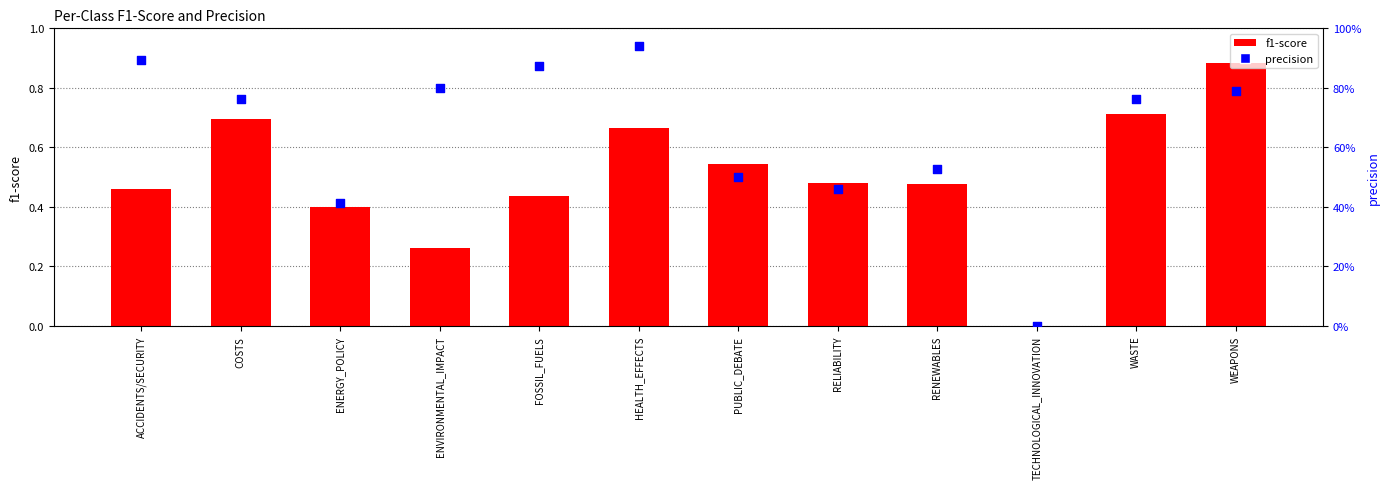

Is the value of f1-score at ENVIRONMENTAL_IMPACT greater than the value of precision at COSTS?

No